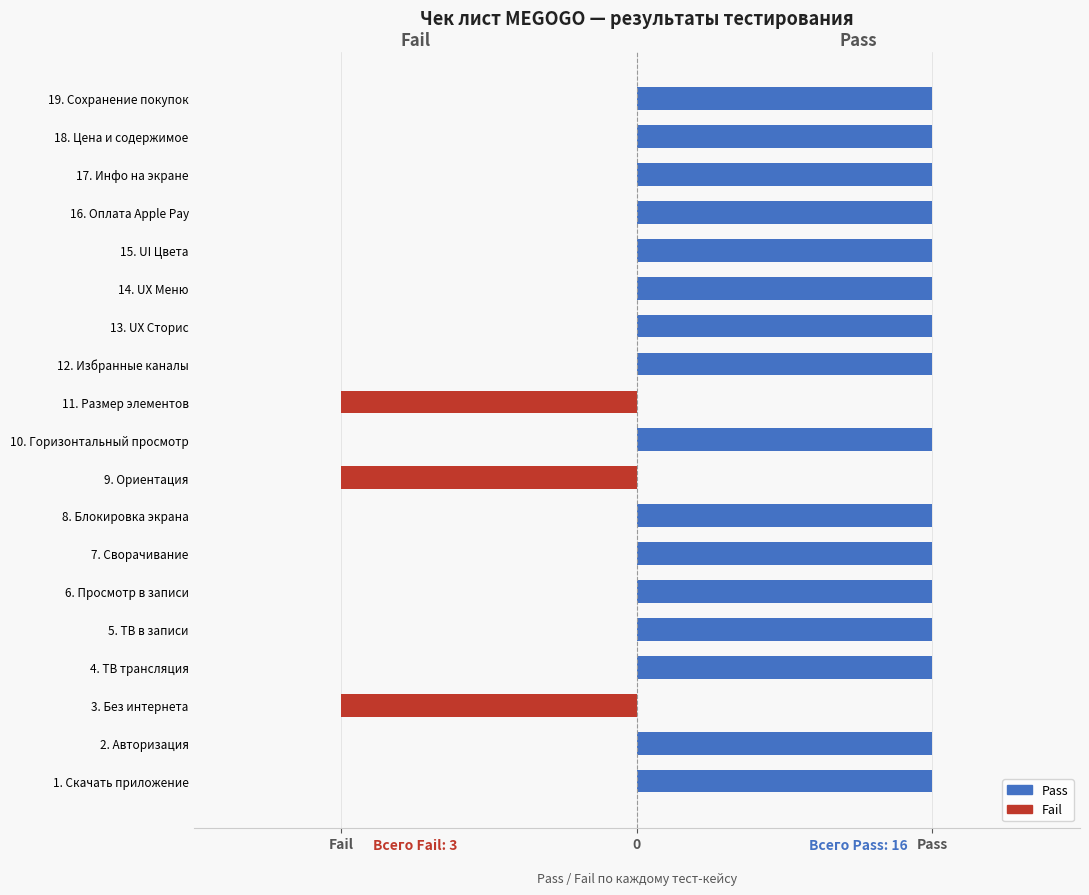

Reading left to right, what are all the values shown in this chart?

Pass: 1	1	0	1	1	1	1	1	0	1	0	1	1	1	1	1	1	1	1
Fail: 0	0	-1	0	0	0	0	0	-1	0	-1	0	0	0	0	0	0	0	0